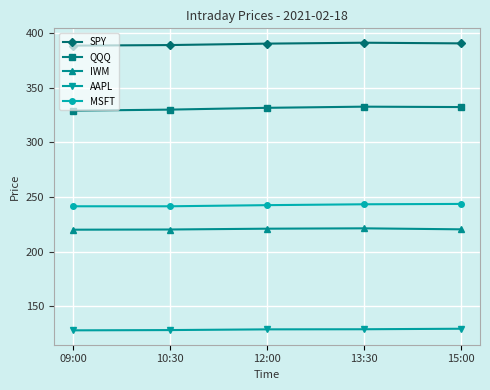

Rank the series at 12:00 from lowest to highest value.

AAPL, IWM, MSFT, QQQ, SPY